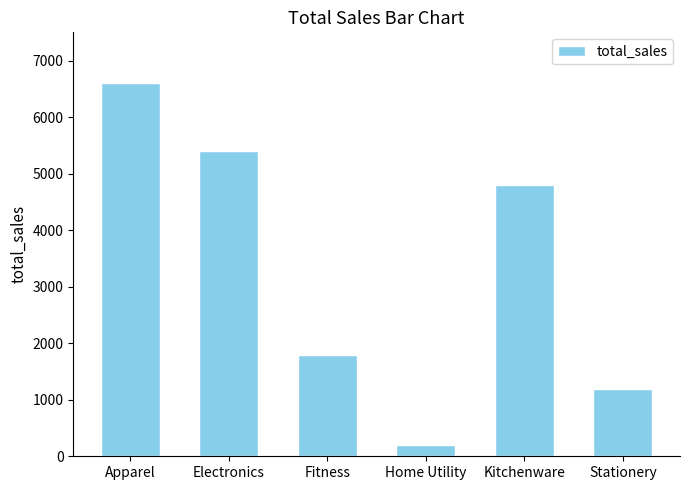

At which category does the chart reach its peak across all series?

Apparel